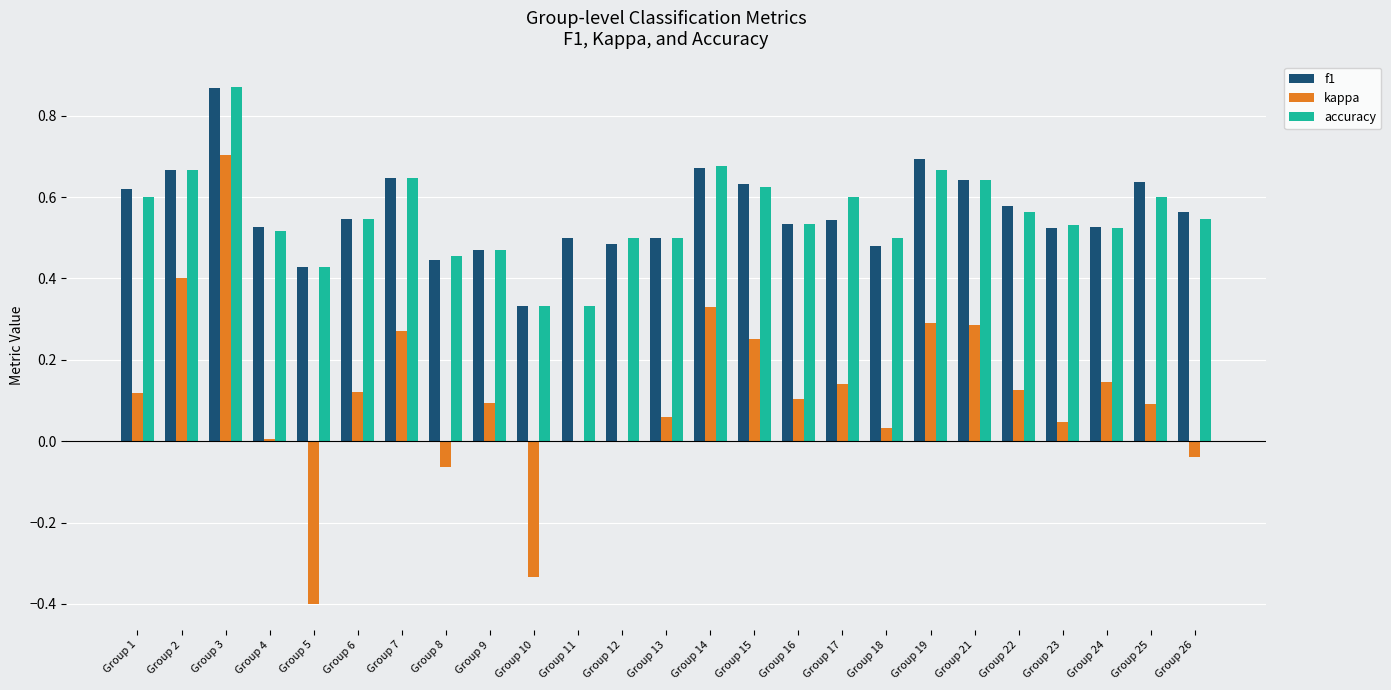

The value of kappa at Group 19 is 0.3. True or false?

True